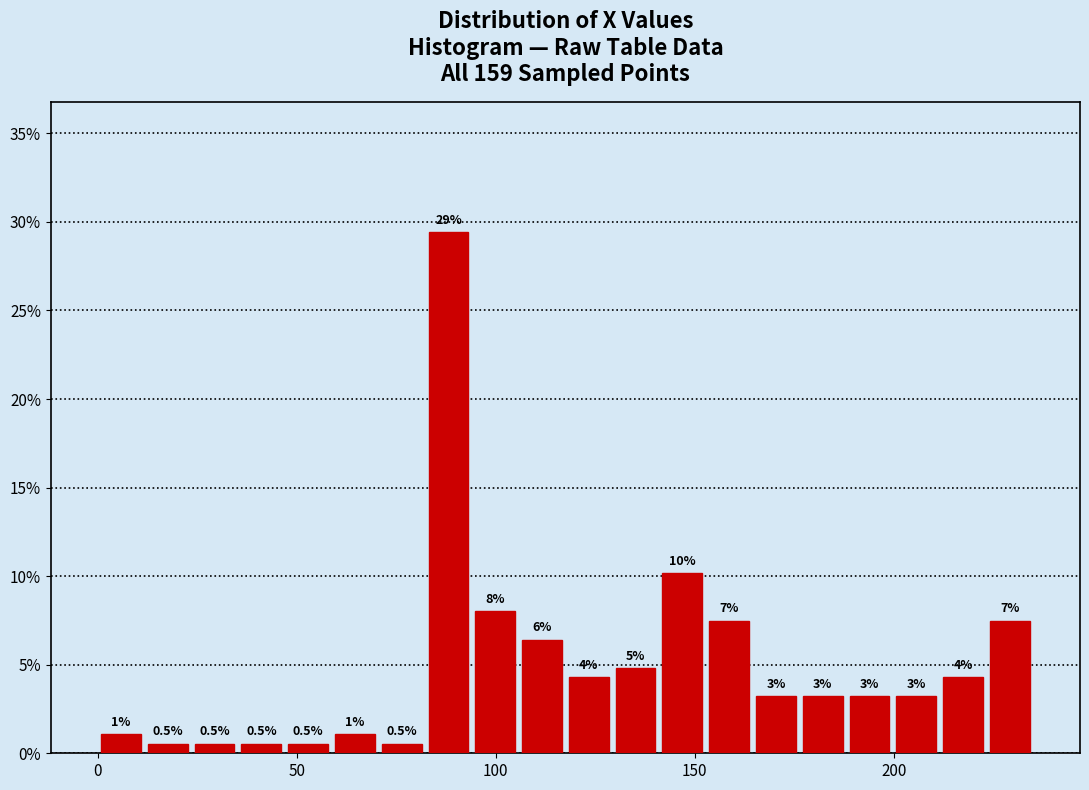

Around what value on the x-axis is the tallest bar? Give the approximate position of its centre, as read against the axis.

90